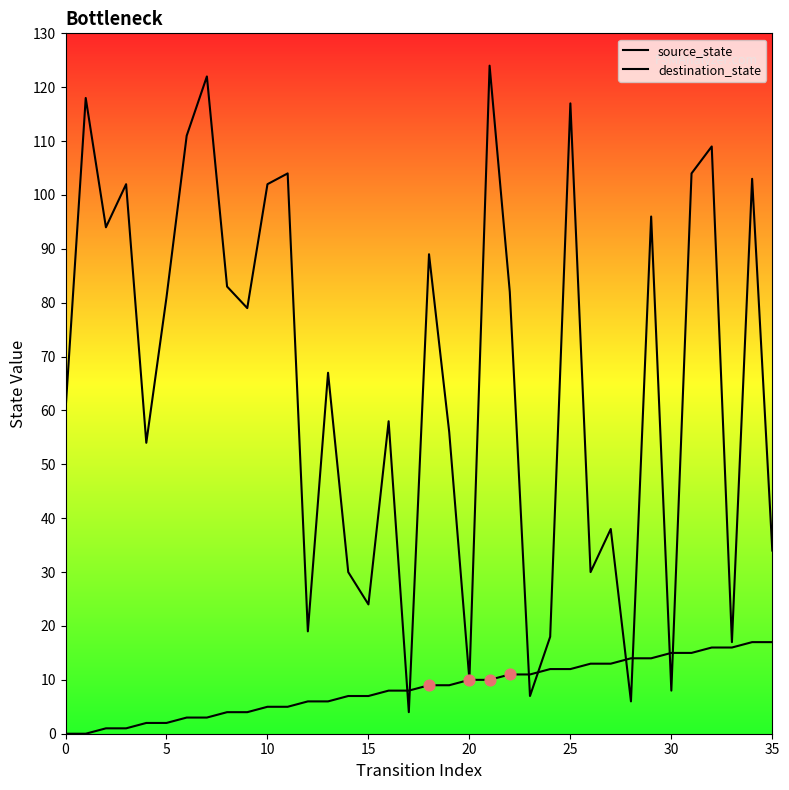

Which series has the largest total across all categories?

destination_state